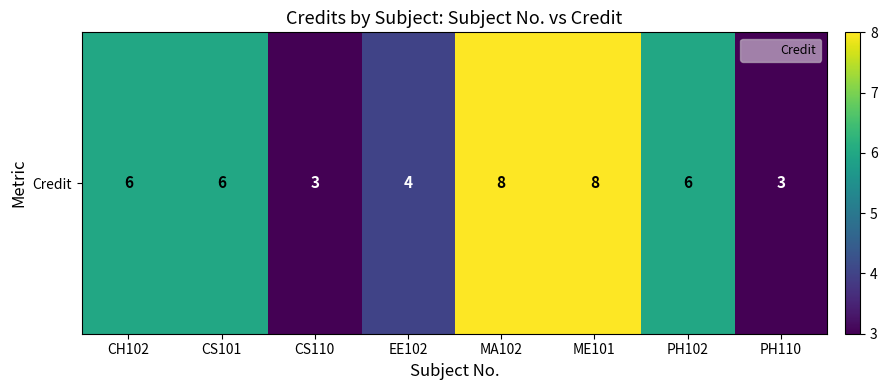

Count the values in the range 4 to 8.

6